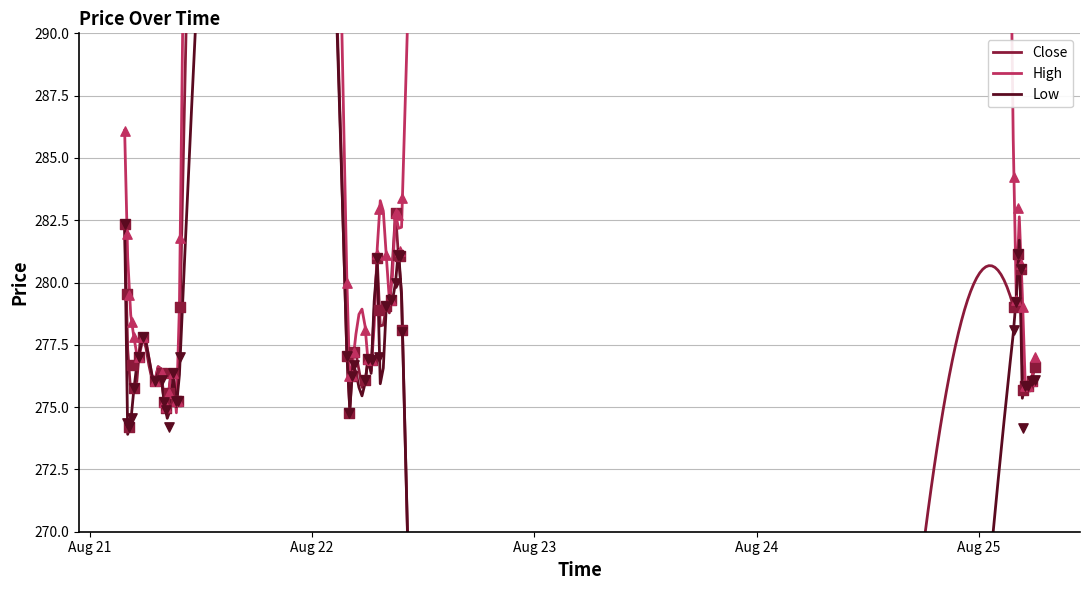

What are all the series names shown in the legend?

Close, High, Low